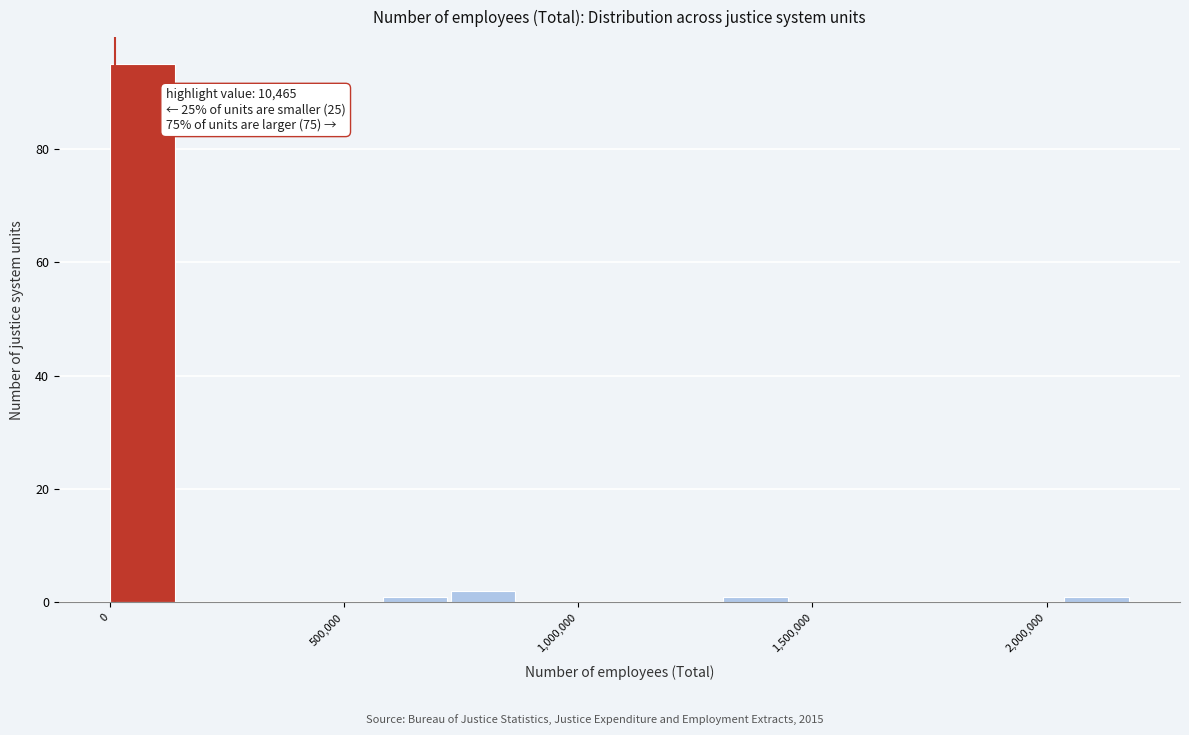

Around what value on the x-axis is the tallest bar? Give the approximate position of its centre, as read against the axis.

50000